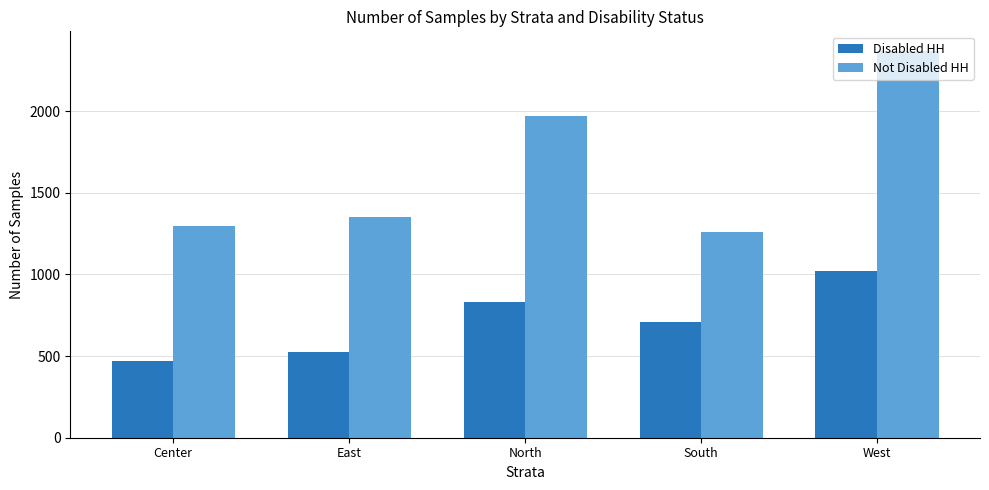

Rank the series at South from lowest to highest value.

Disabled HH, Not Disabled HH